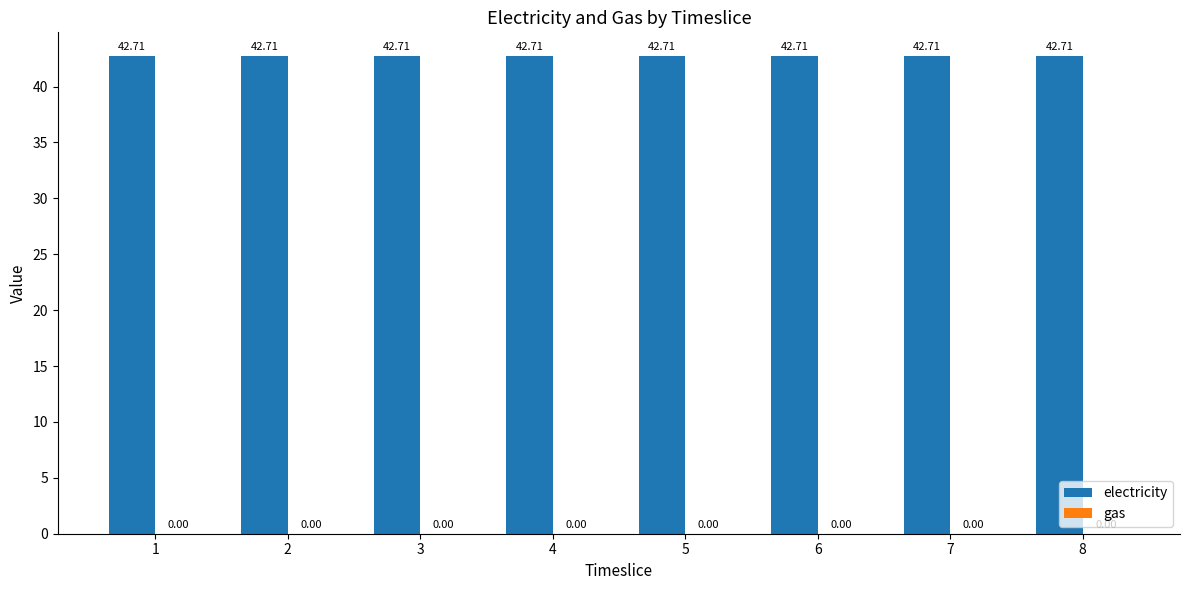

At how many categories does at least one series exceed 7?

8